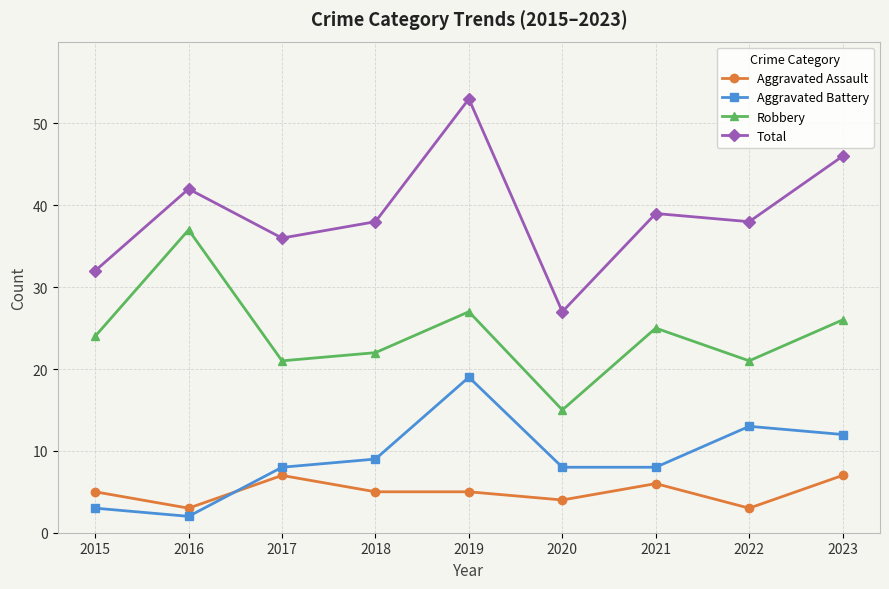

Reading right to left, list all the values displayed in this chart.

Aggravated Assault: 7	3	6	4	5	5	7	3	5
Aggravated Battery: 12	13	8	8	19	9	8	2	3
Robbery: 26	21	25	15	27	22	21	37	24
Total: 46	38	39	27	53	38	36	42	32